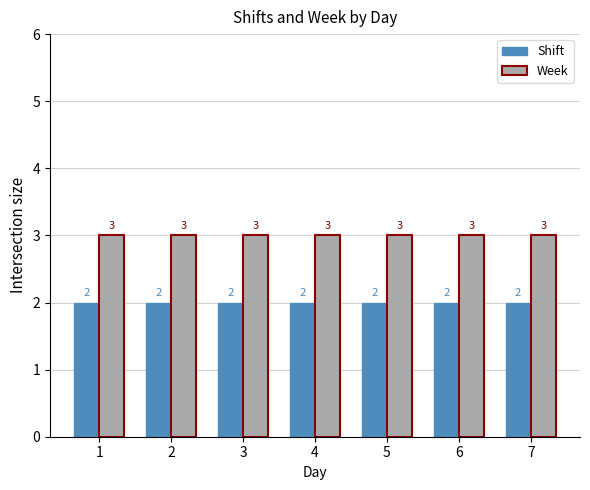

Reading left to right, what are all the values shown in this chart?

Shift: 2	2	2	2	2	2	2
Week: 3	3	3	3	3	3	3